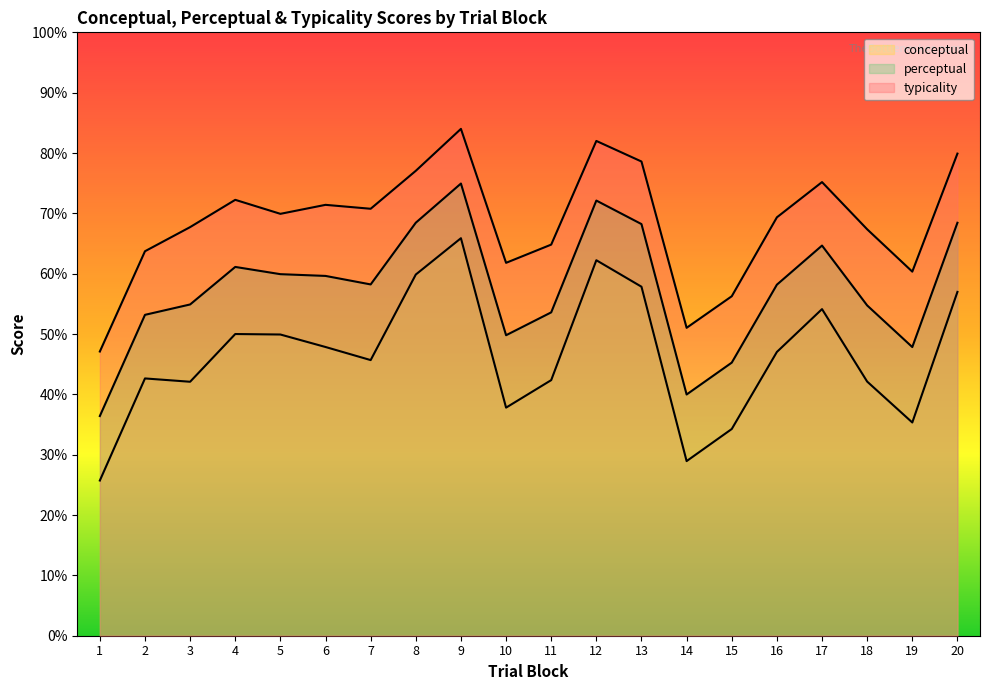

Which label corresponds to the smallest value in the chart?

1